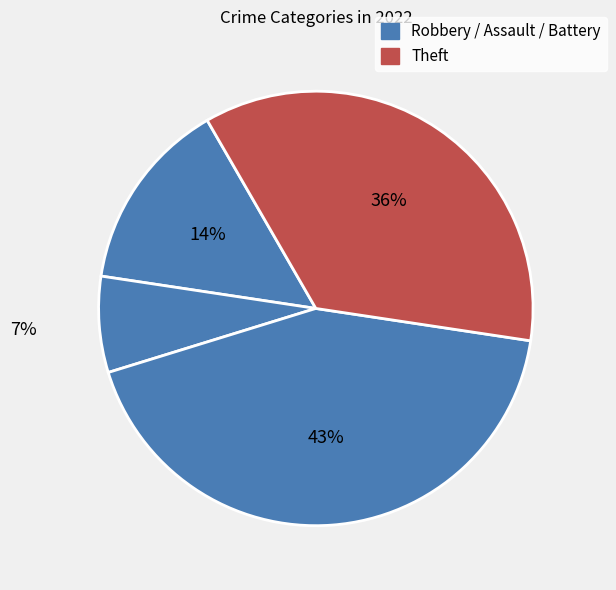

Count the number of slices in the pie.

4